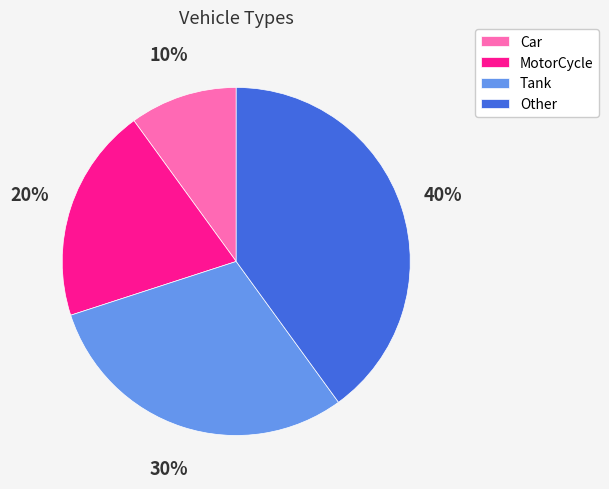

Combined, do Tank and Car account for over 50%?

No